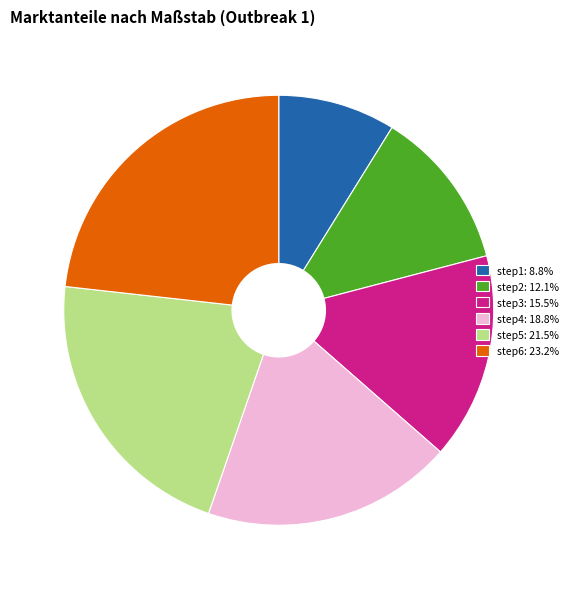

The step2 slice represents 12% of the pie. True or false?

True